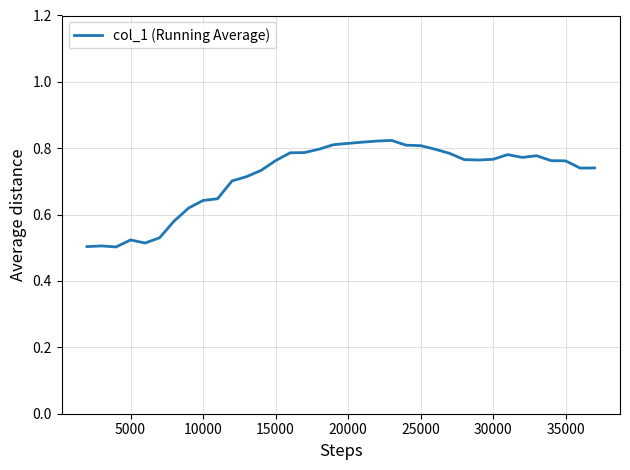

What is the difference between the maximum and minimum values?

0.3